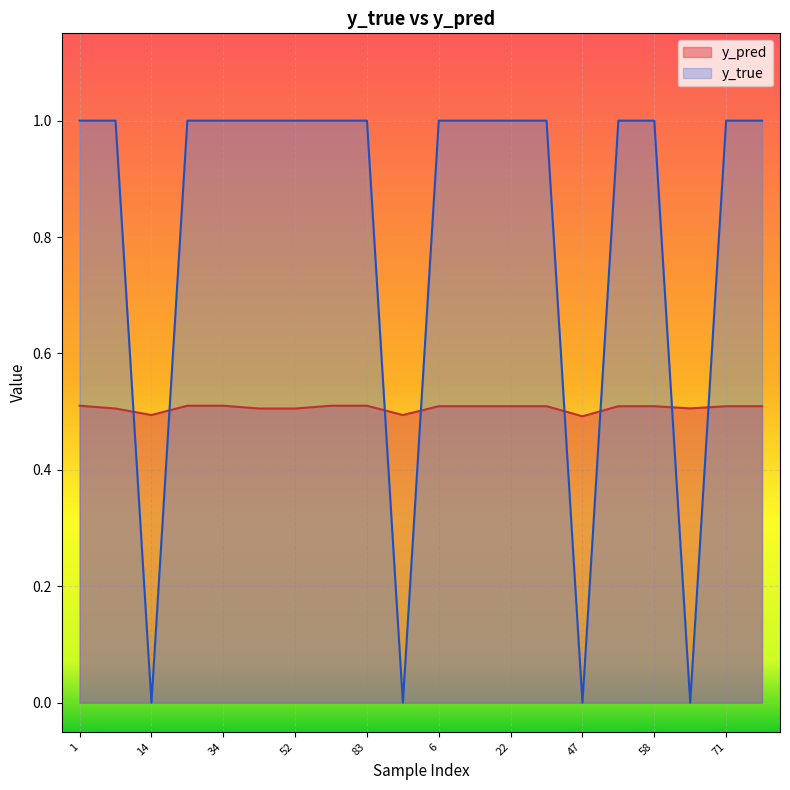

What is the label of the 16th point from the right?

34